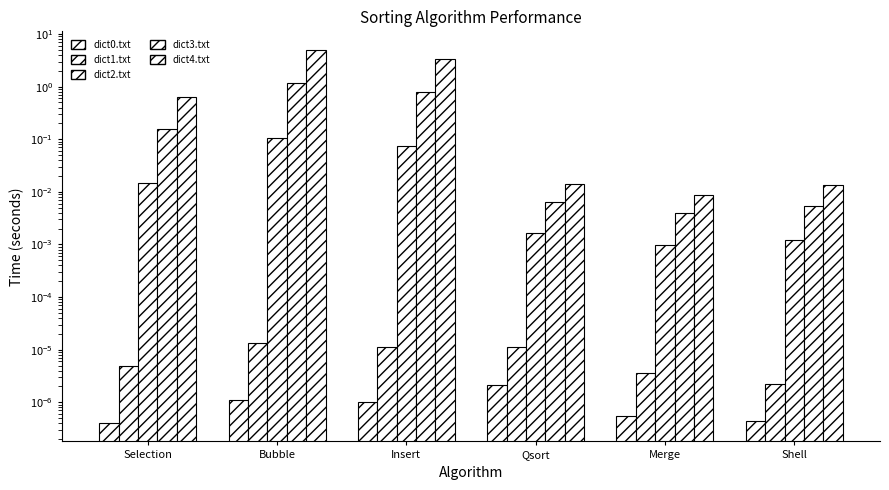

The value of dict2.txt at Qsort is 0.0. True or false?

False